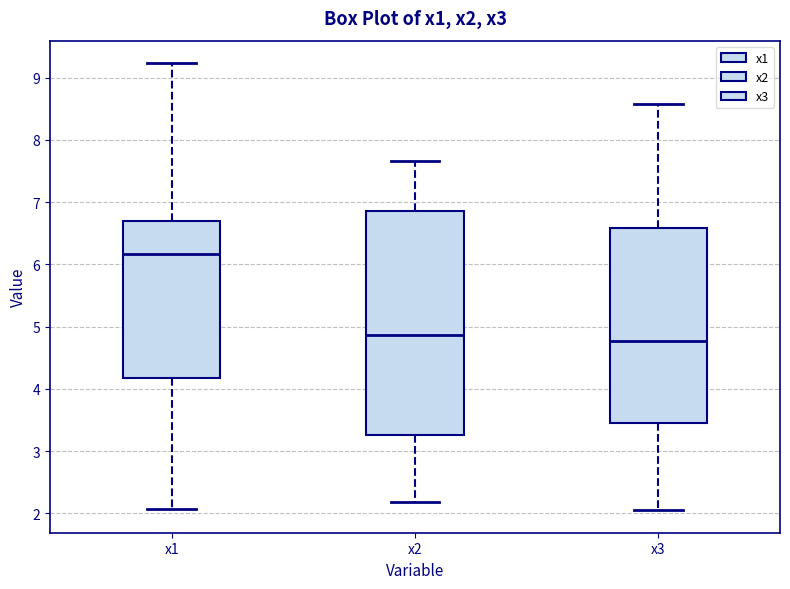

Which box is the tallest, from its lower edge to its upper edge?

x2